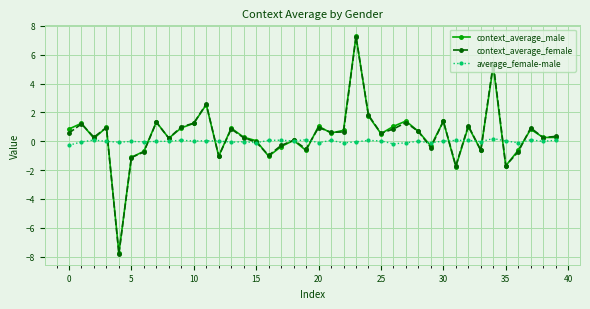

True or false: context_average_male has more than 1 points higher than both neighbors.

True